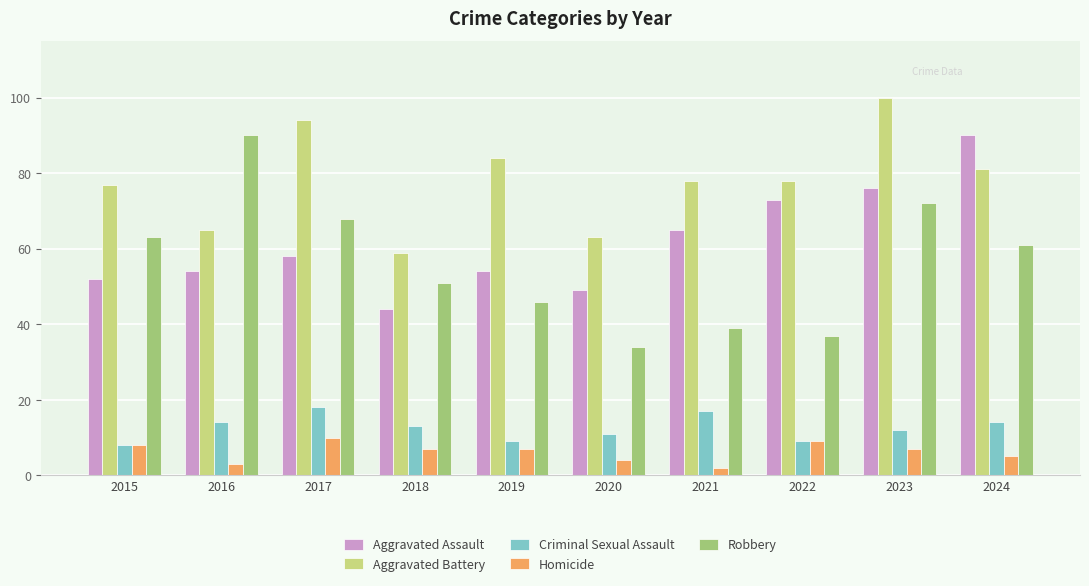

At which category is the sum across all series the highest?

2023